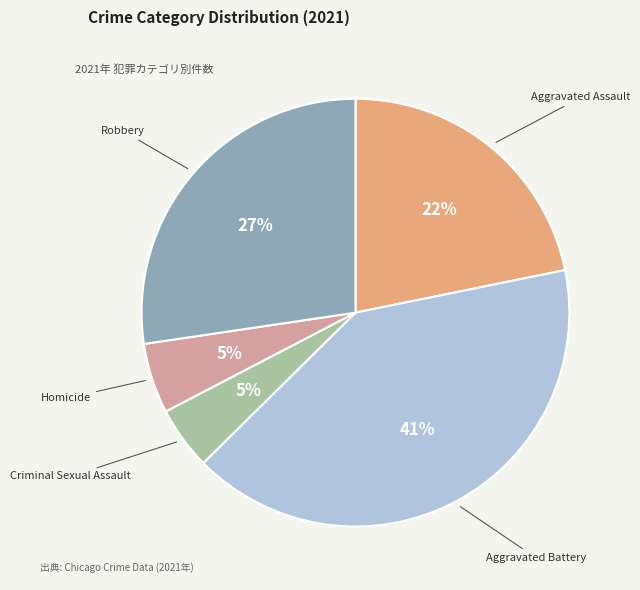

Which has a higher value, Aggravated Assault or Criminal Sexual Assault?

Aggravated Assault